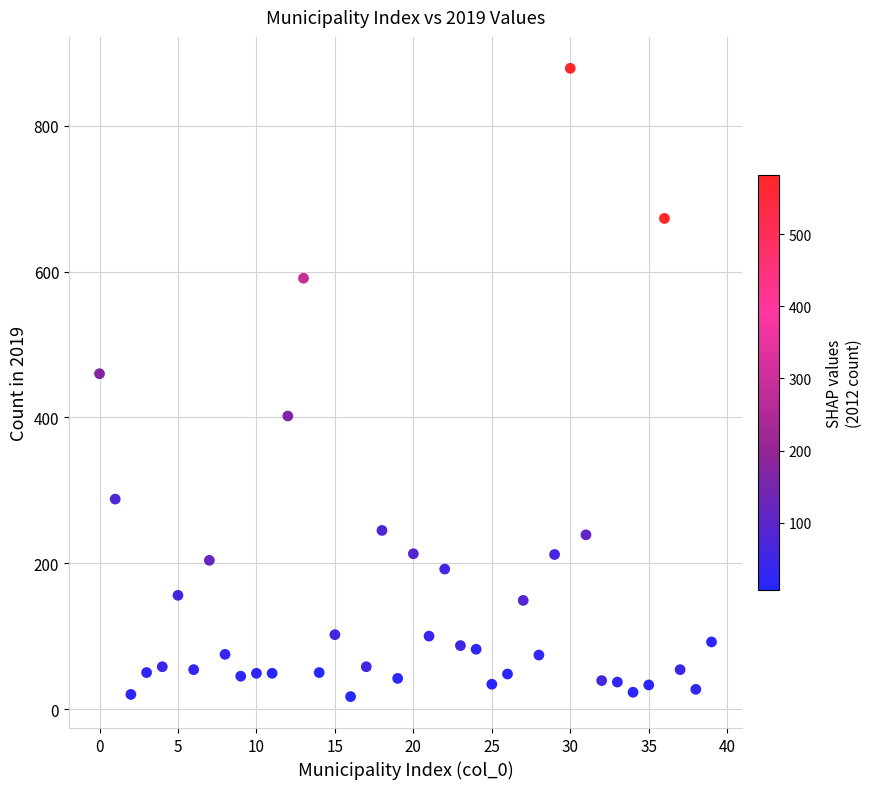

What is the range of Y values (max minus min)?

862